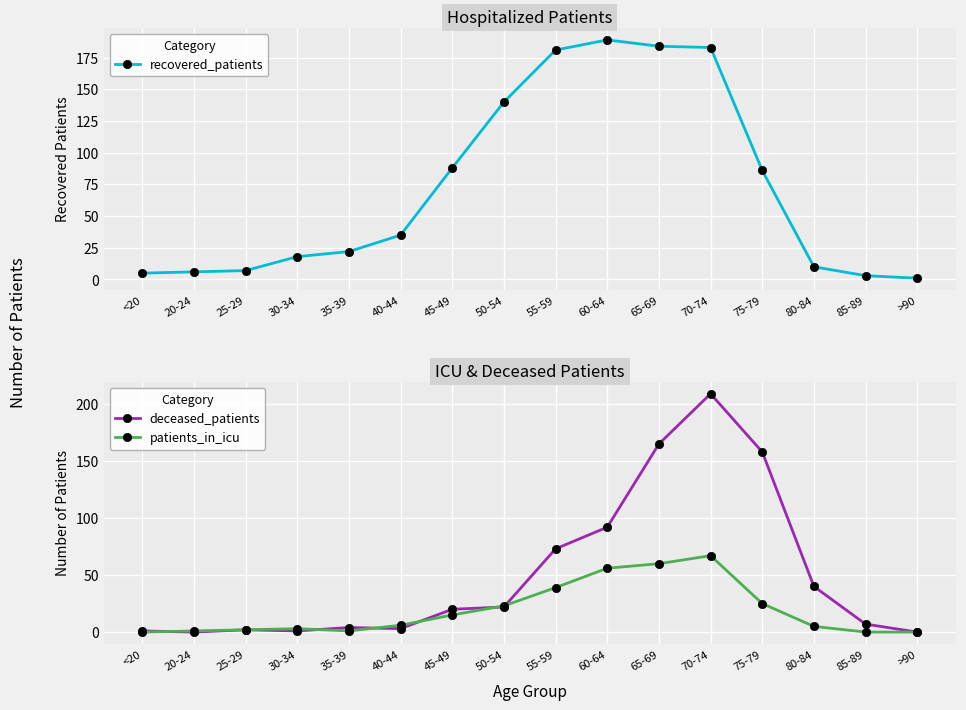

Where is the first local maximum for patients_in_icu?

30-34